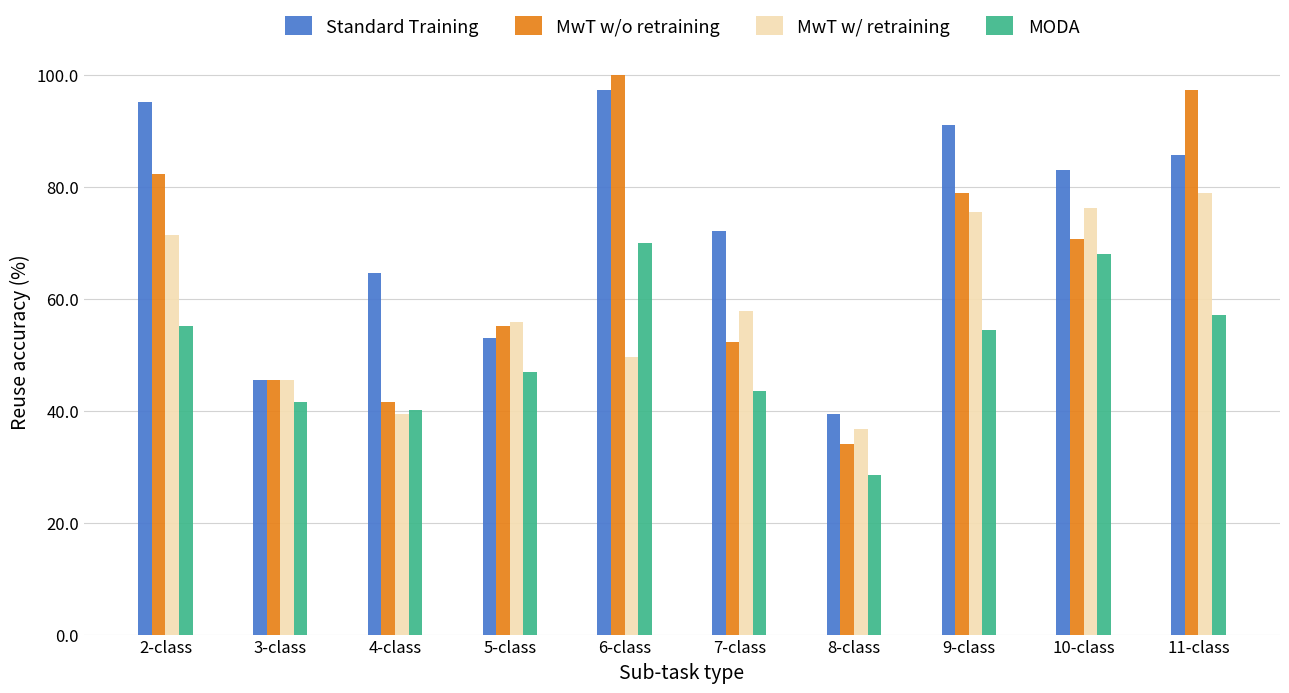

What is the approximate value of MwT w/o retraining at 11-class?

97.3